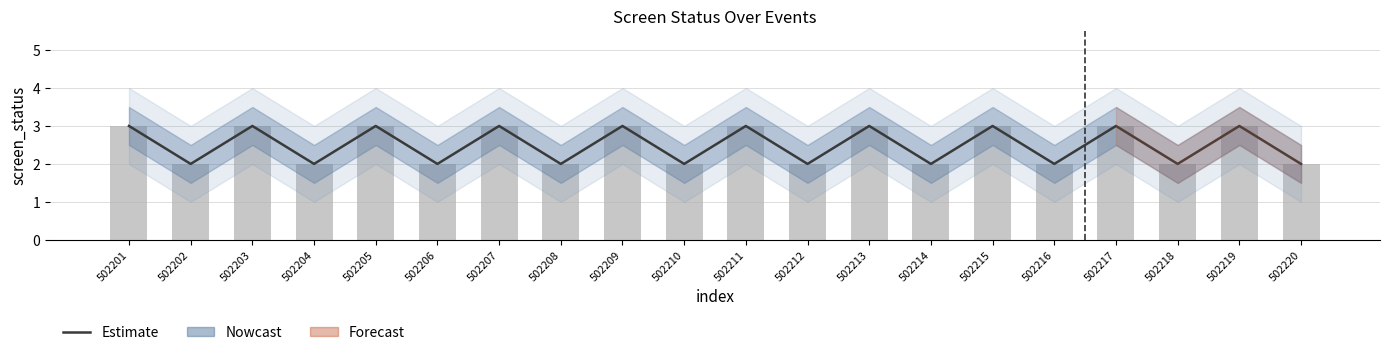

True or false: screen_status (bar) has a value of 3 at 502209.

True